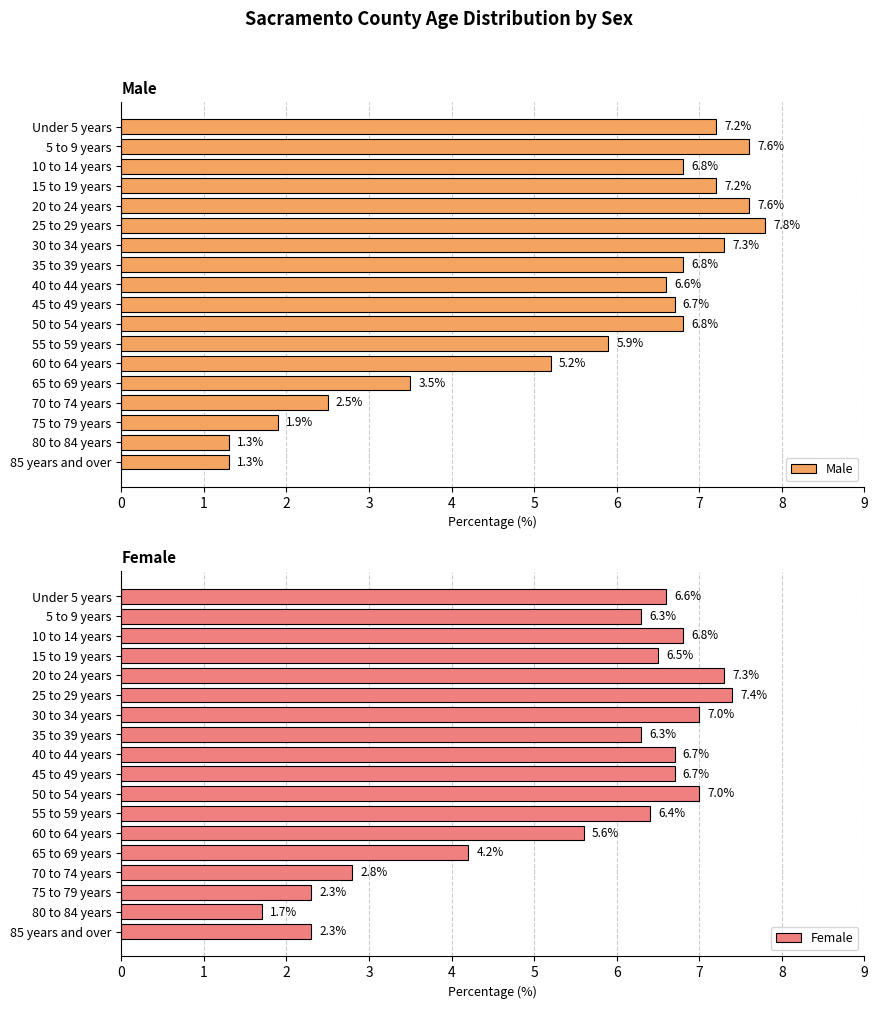

Which series has the largest range (max minus min)?

Male